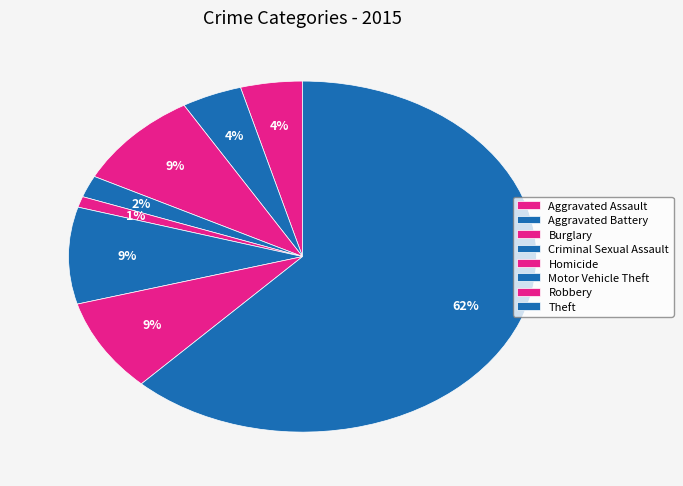

How many slices are in this pie chart?

8